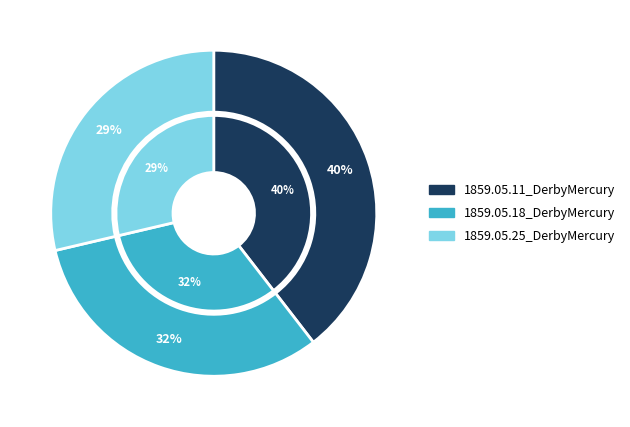

To the nearest percent, what percentage of the pie is 1859.05.11_DerbyMercury?

40%